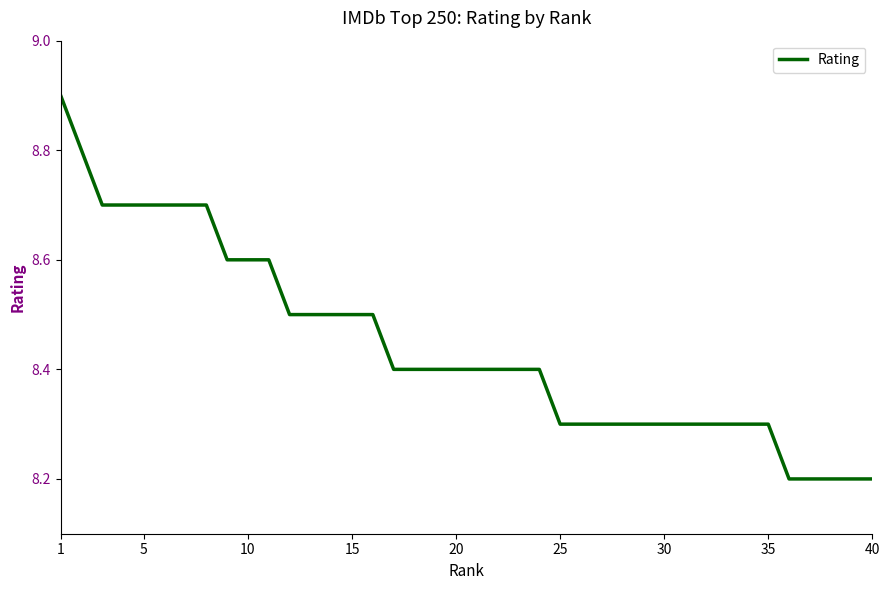

Count the number of data series in this chart.

1